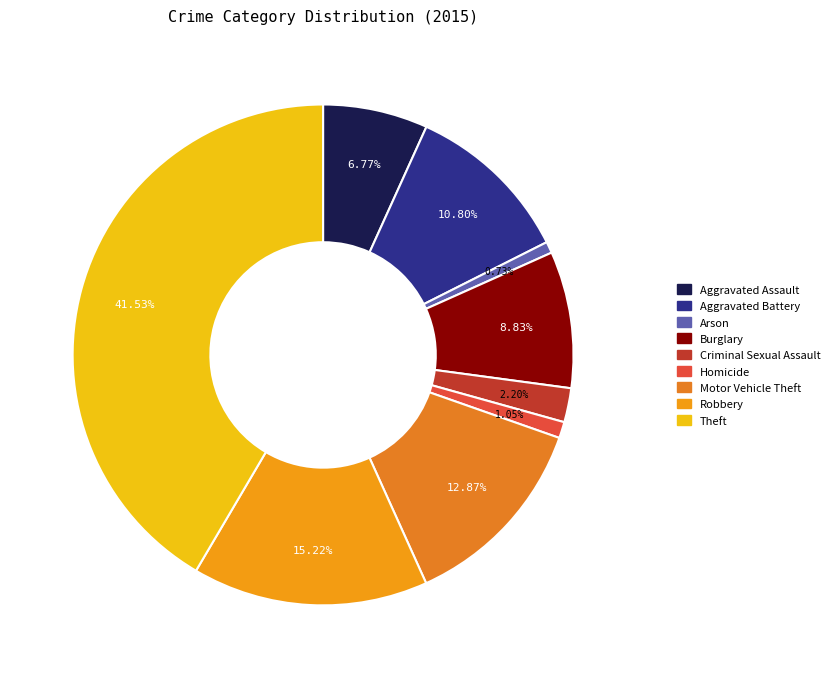

What portion of the pie excludes Arson?

99.3%